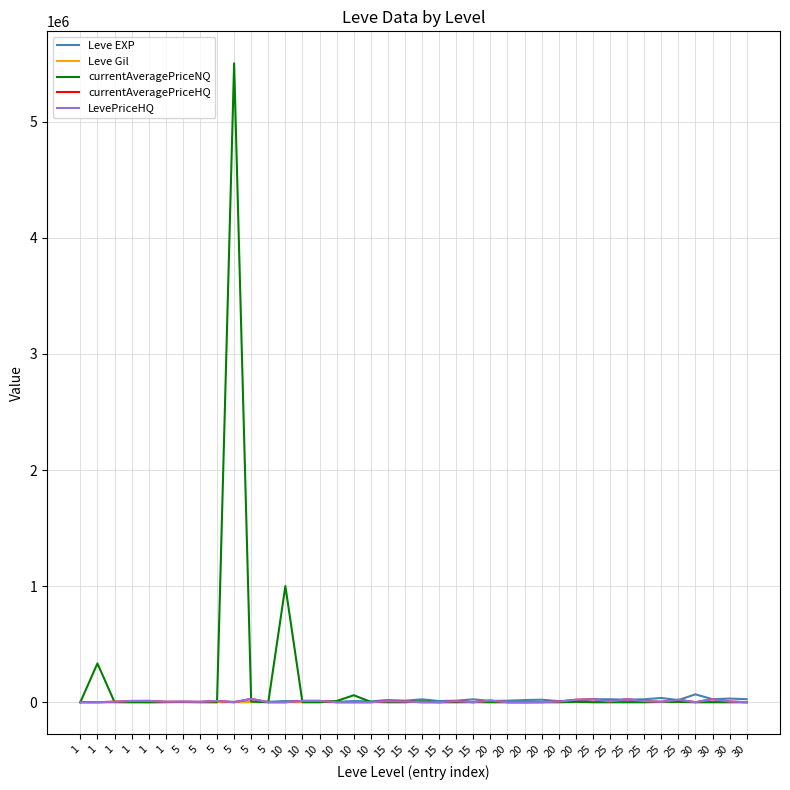

At which label is Leve Gil closest to 318?

25